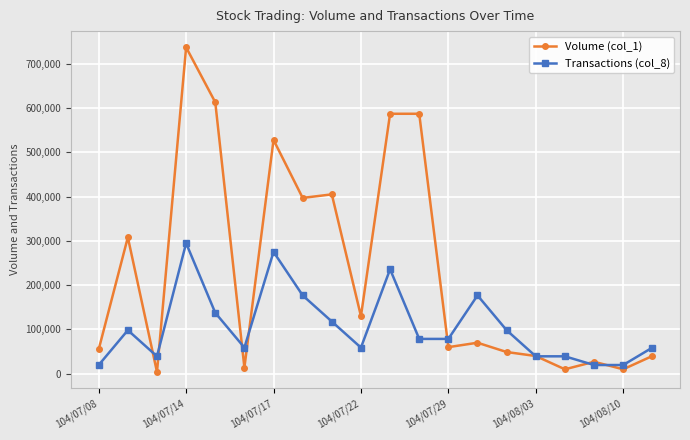

What is the maximum value for Volume (col_1)?

737000.0